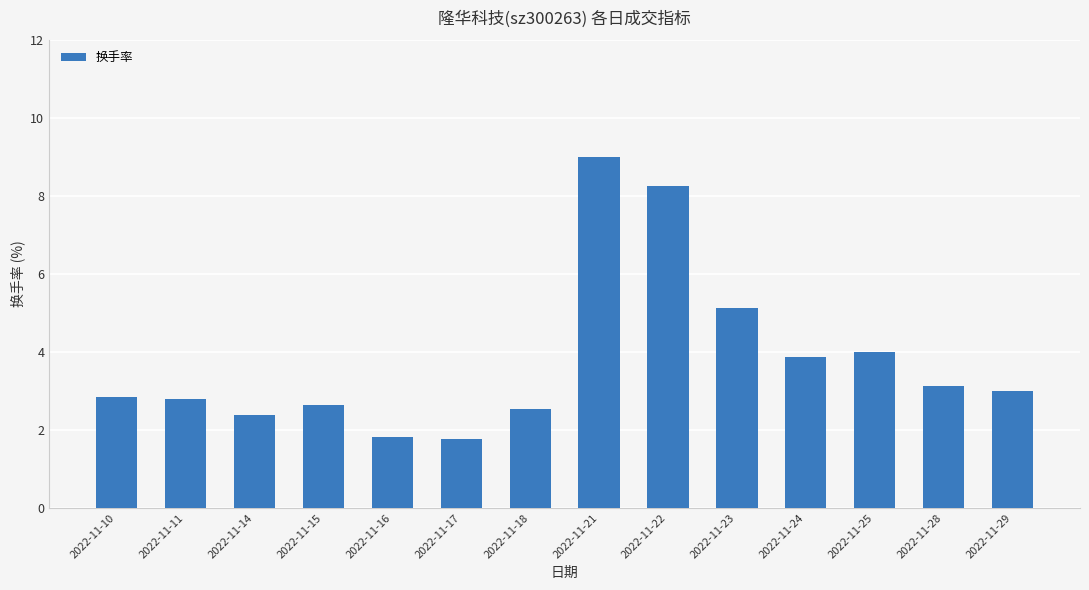

How many data points are less than 2?

2